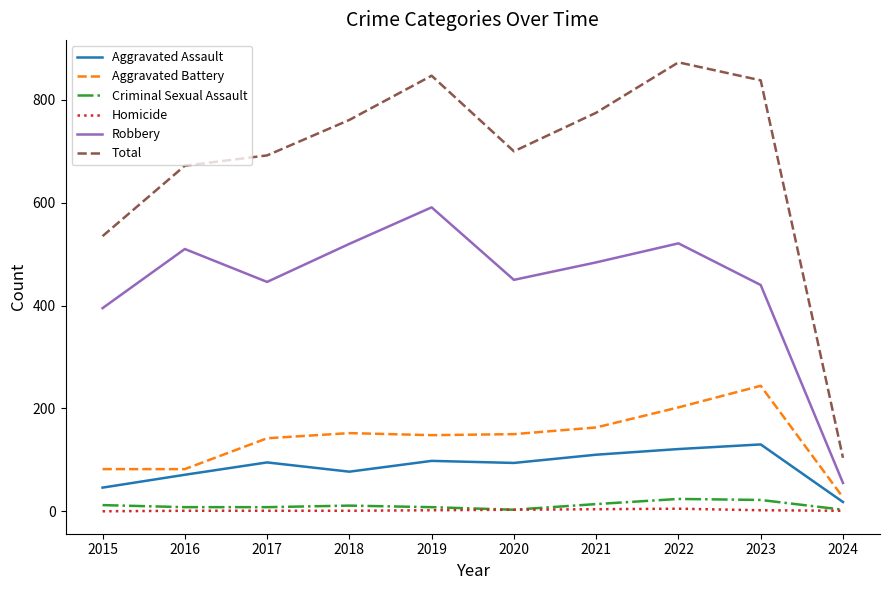

True or false: Aggravated Battery has a value of 236 at 2019.

False